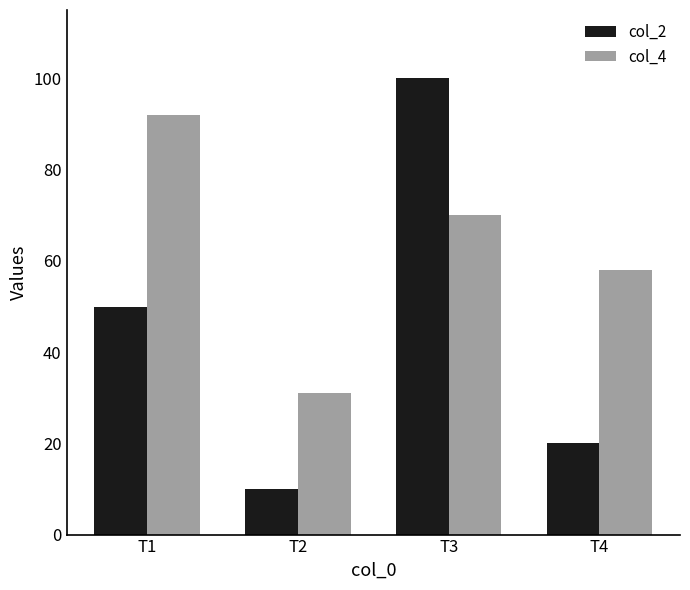

How many series are shown in this chart?

2